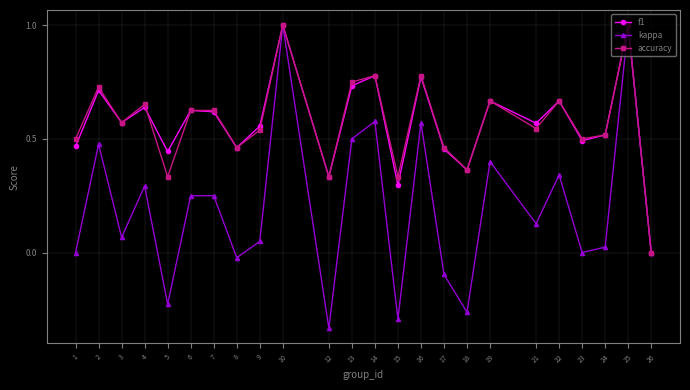

True or false: f1 has a value of 0.3 at 15.

True